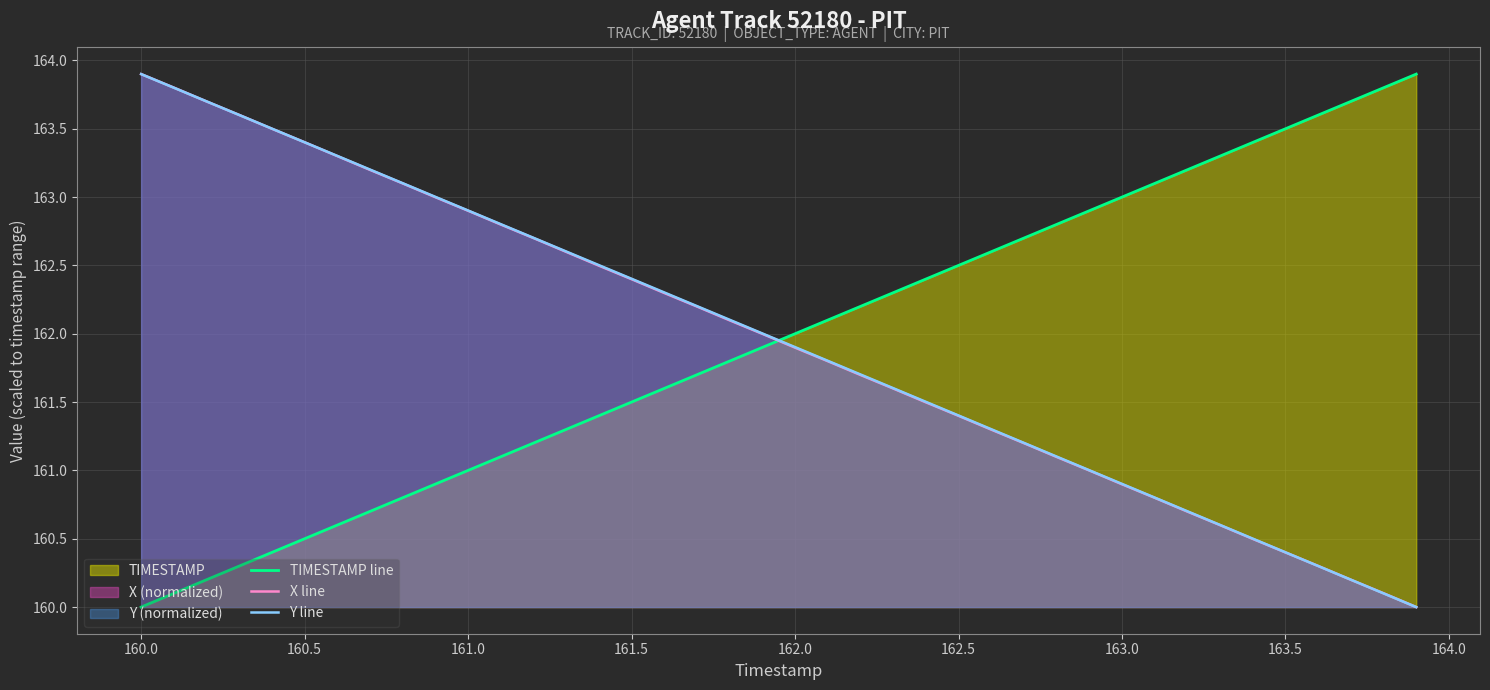

After their last crossing, which series has the higher values: TIMESTAMP line or Y line?

TIMESTAMP line